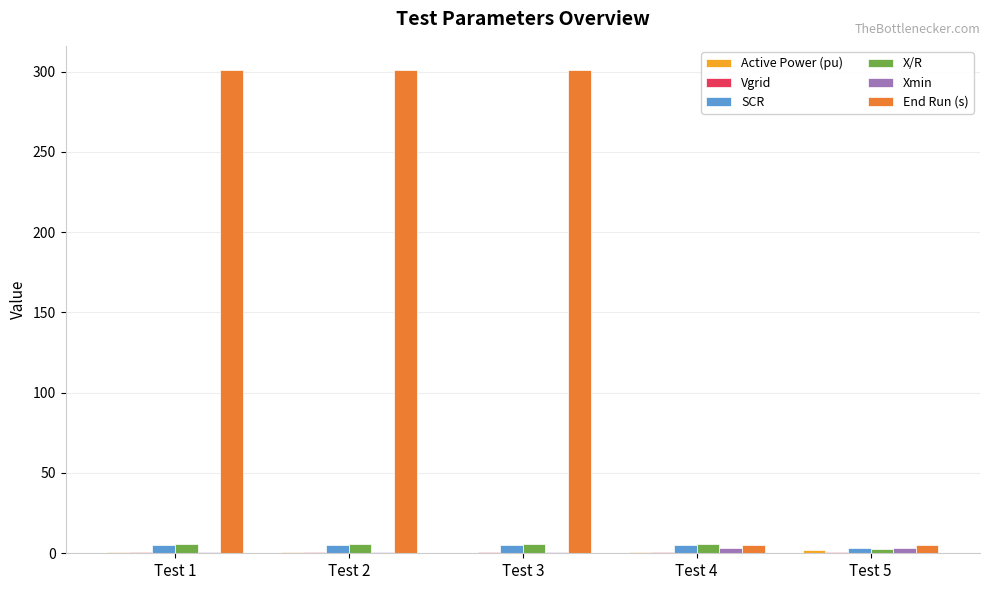

Does the chart contain stacked bars?

No